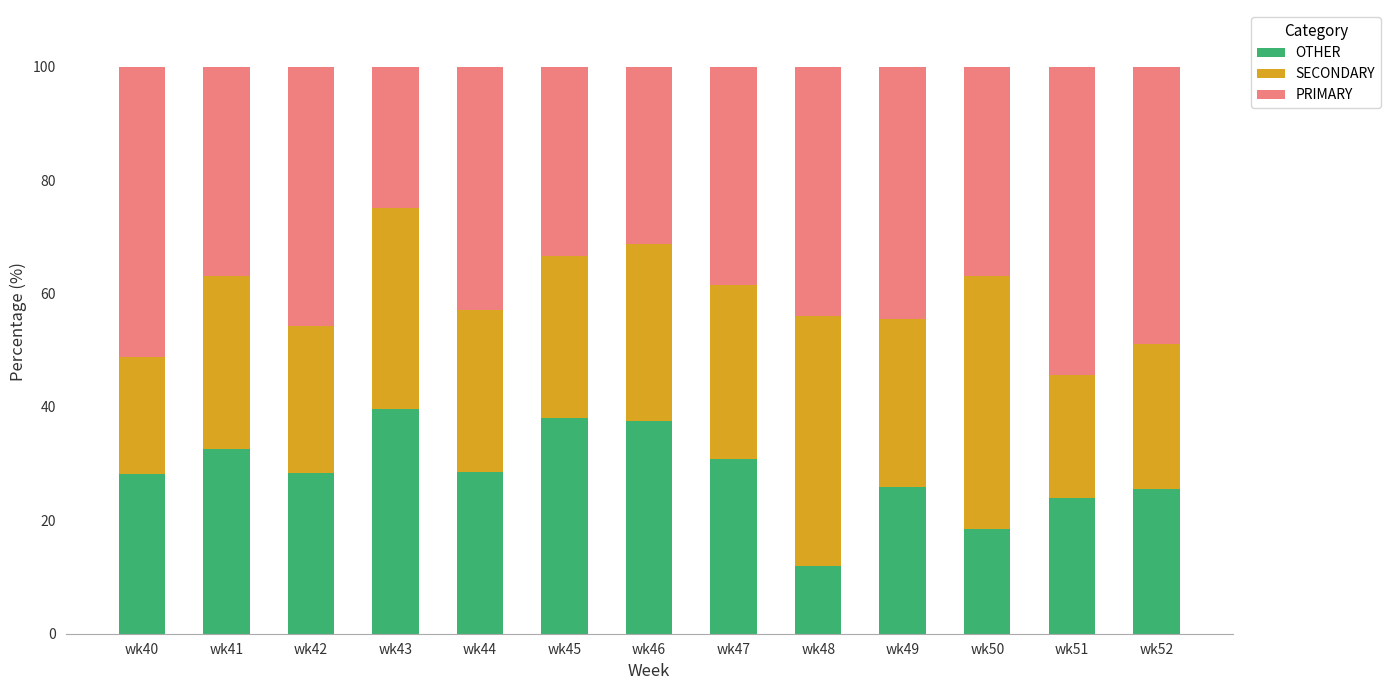

At which label does OTHER reach its minimum?

wk48